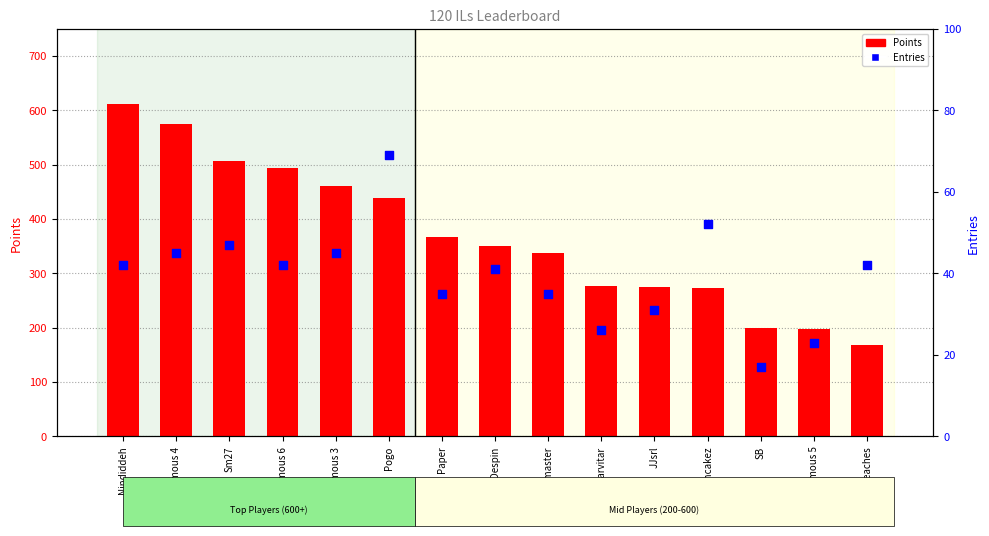

At how many categories does at least one series exceed 570?

2